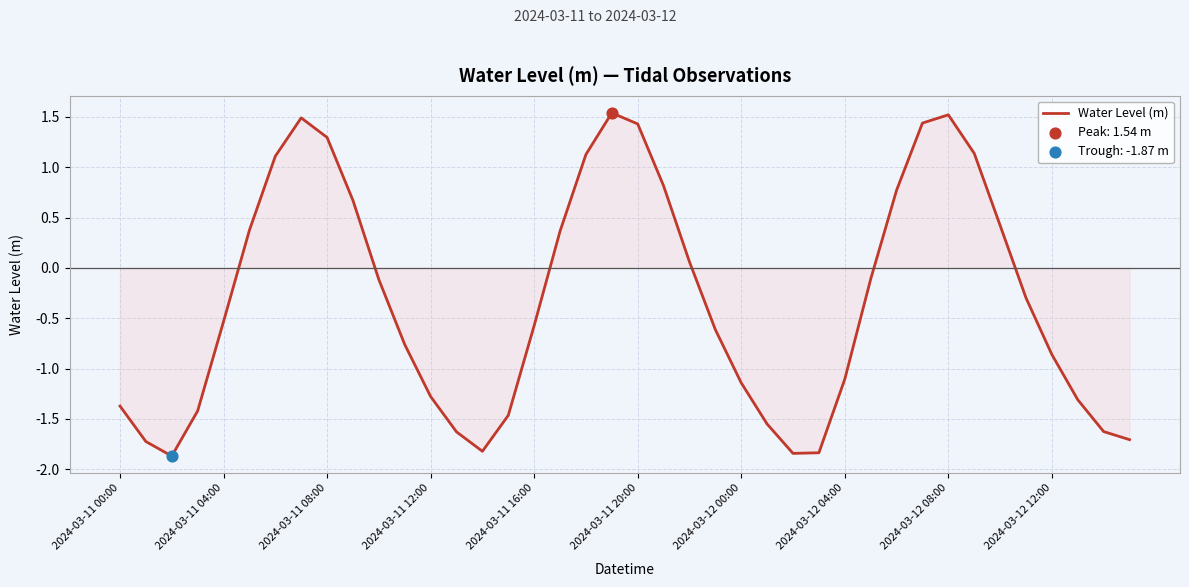

What is the smallest value displayed?

-1.9